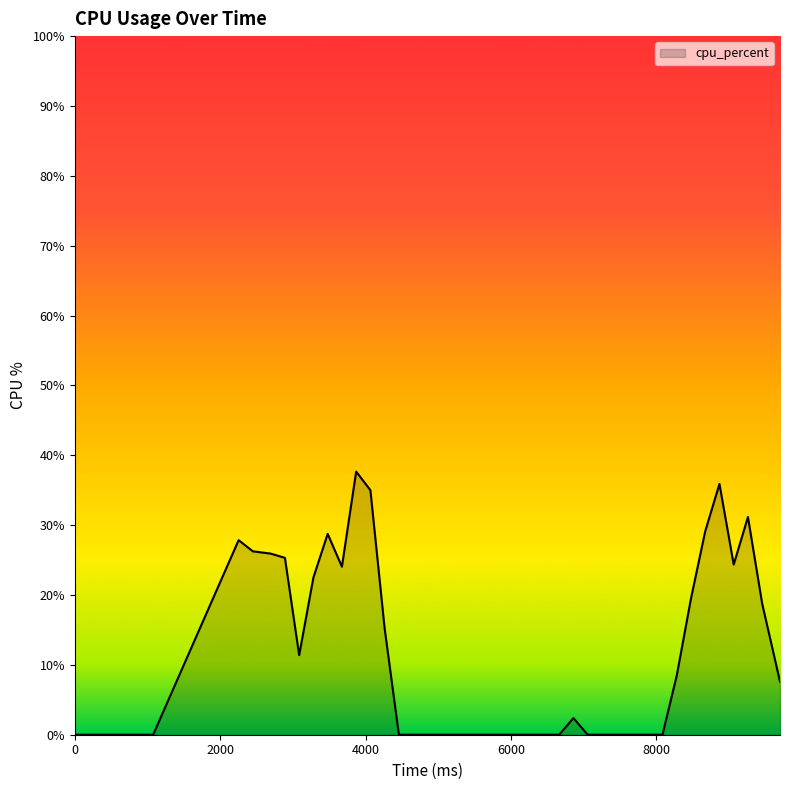

What is the maximum value shown in the chart?

37.7